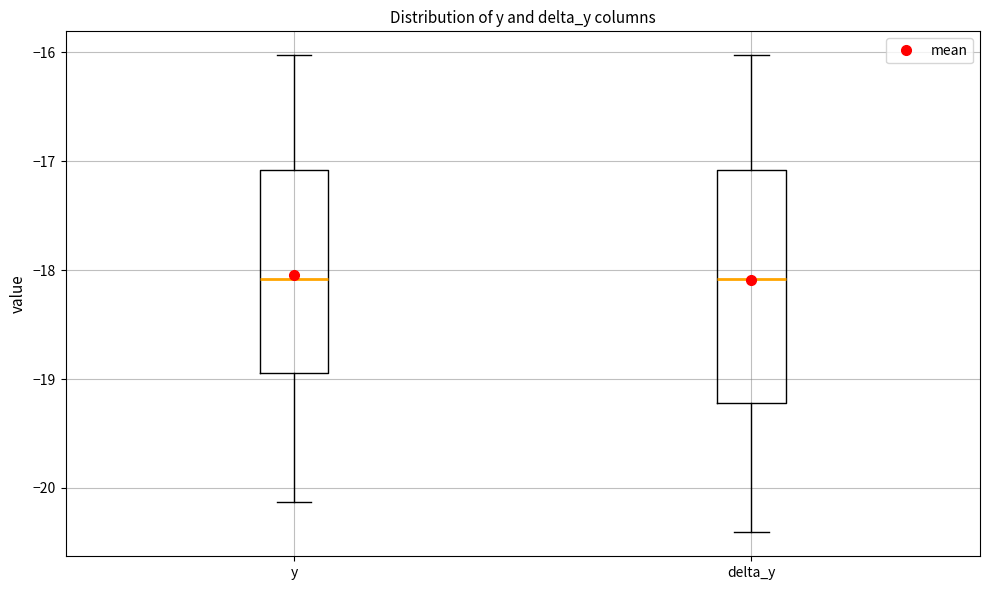

Reading left to right, read every box against the y-axis: the position of its median line, the range the box covers, and the ends of its whiskers. The values are not printed on the chart, so give them approximately, as read against the axis.

y: median -18.1, box -18.9 to -17.1, whiskers -20.1 to -16.0
delta_y: median -18.1, box -19.2 to -17.1, whiskers -20.4 to -16.0